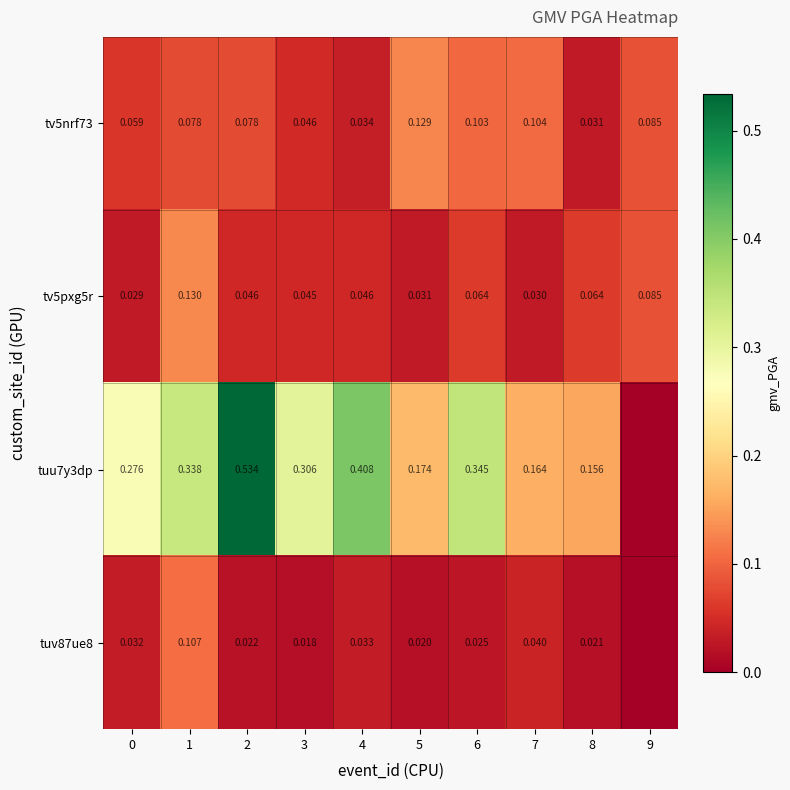

What is the maximum value shown in the chart?

0.5